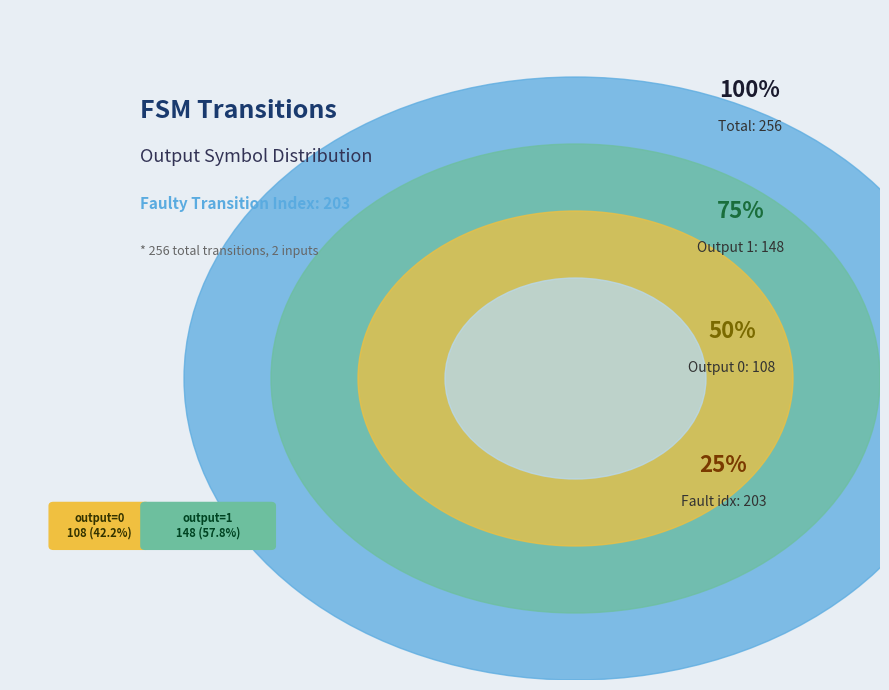

Rank the categories by value from highest to lowest.

output 1, output 0